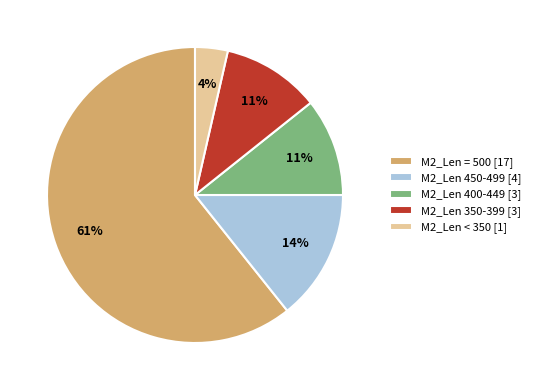

Is it true that M2_Len 400-449 [3] is 11% of the pie?

True